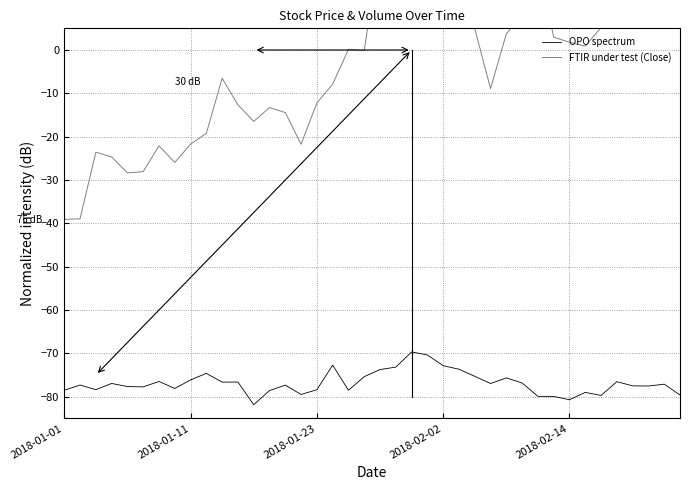

What position from the left is 12?

13